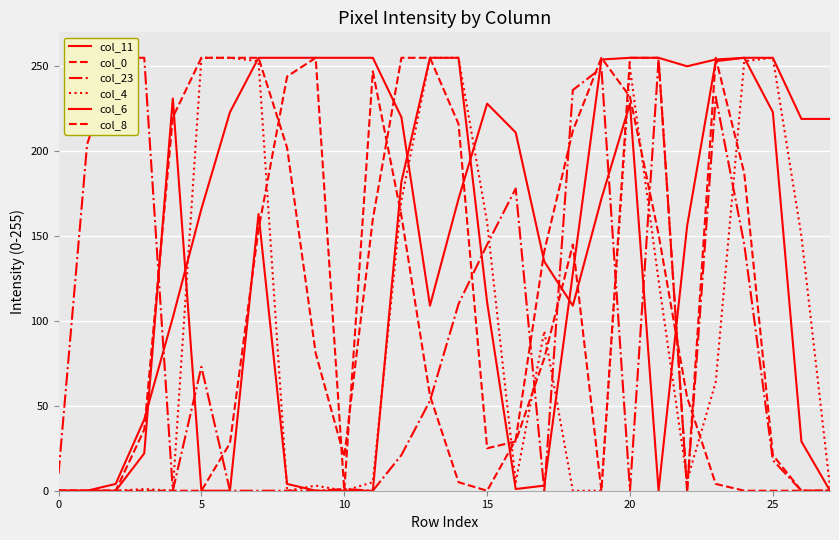

True or false: col_0 and col_23 intersect in this chart.

True